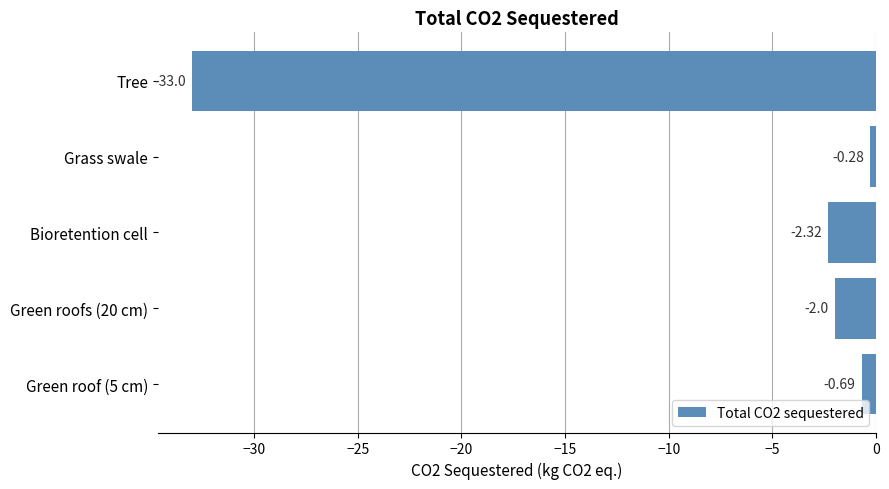

At which label is the value closest to -16?

Bioretention cell